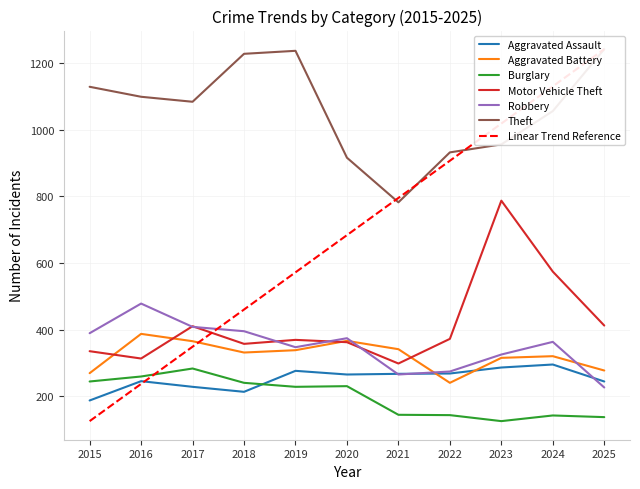

What is the sum of all Aggravated Battery values?

3549